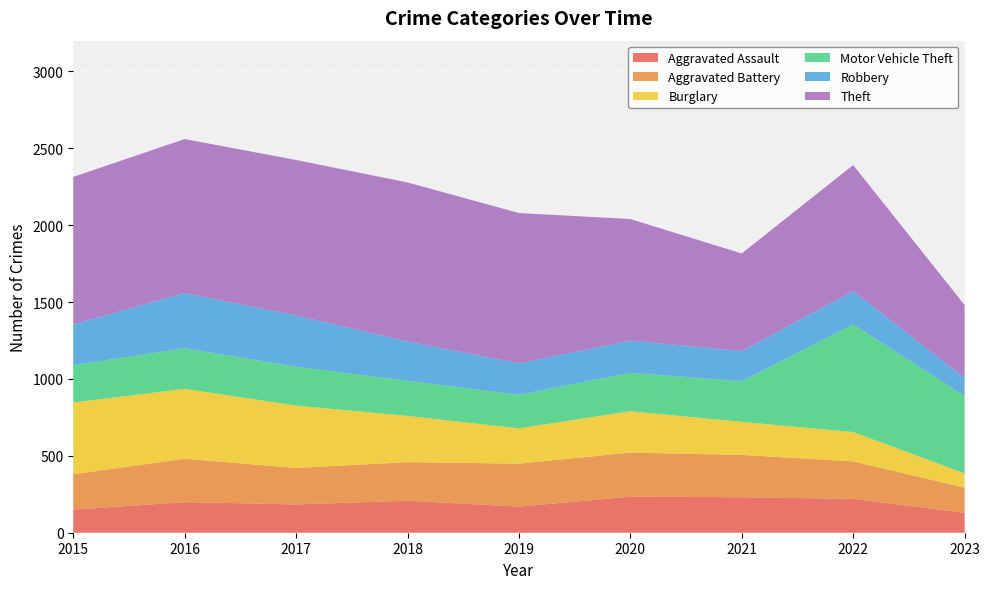

Reading left to right, transcribe all the data shown in this chart.

Aggravated Assault: 150	199	184	208	170	234	231	220	130
Aggravated Battery: 230	282	237	251	279	287	275	244	163
Burglary: 467	455	406	301	230	269	215	191	93
Motor Vehicle Theft: 243	263	252	228	218	250	264	700	504
Robbery: 266	359	334	256	204	210	196	216	118
Theft: 958	1002	1011	1034	978	790	635	820	473